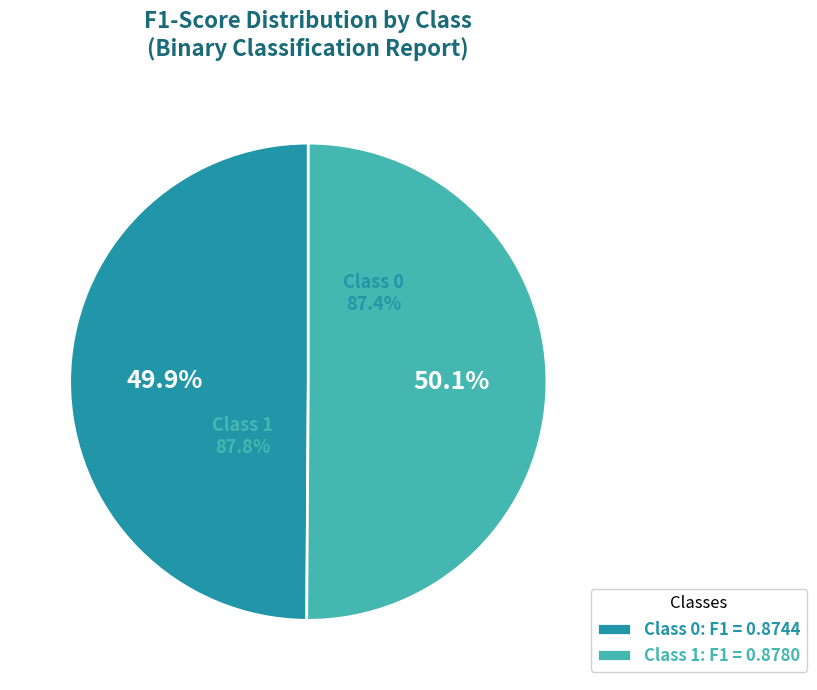

Does any single category account for the majority?

Yes